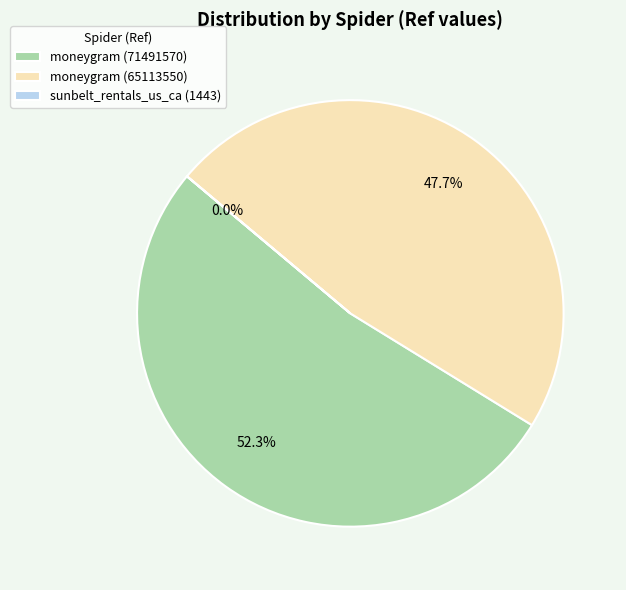

Combined, do moneygram (71491570) and moneygram (65113550) account for over 50%?

Yes